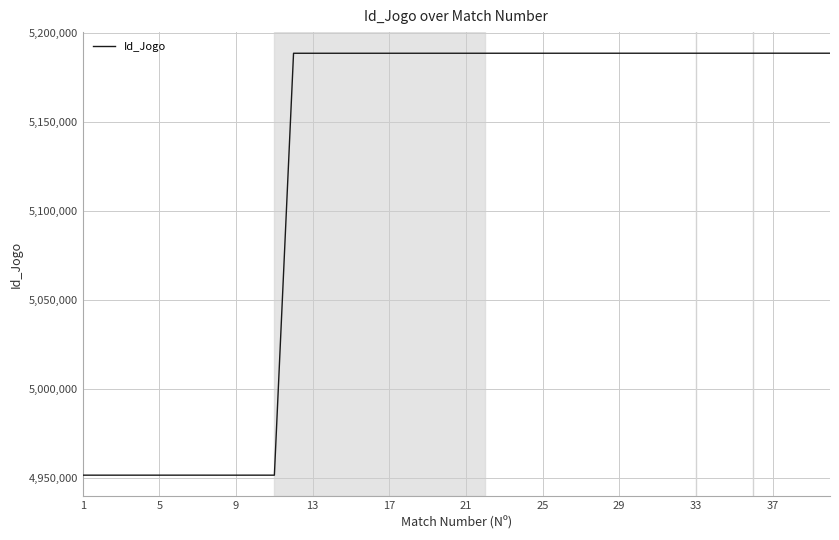

Count the number of categories in the chart.

40